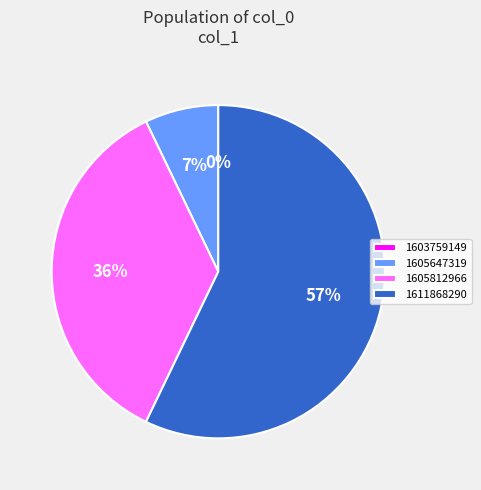

What is the largest slice in the pie chart?

1611868290